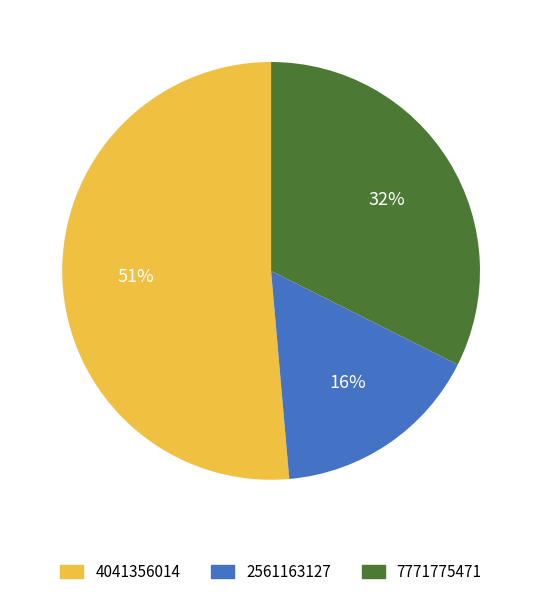

Rank the categories by value from lowest to highest.

2561163127, 7771775471, 4041356014